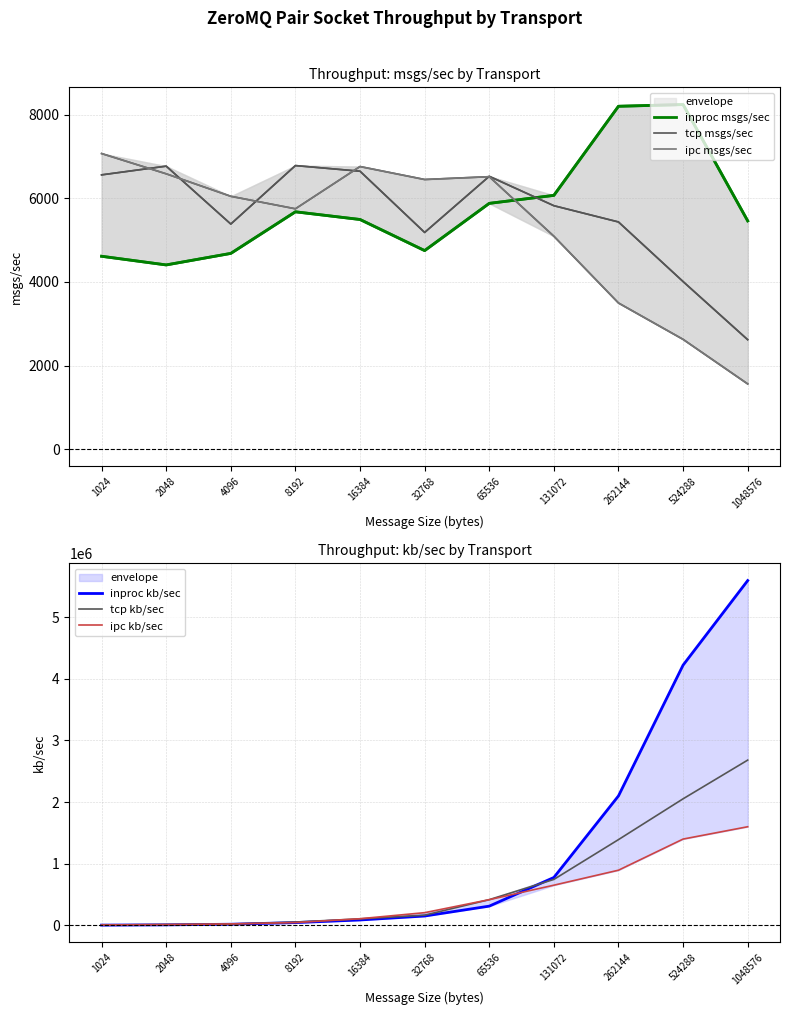

What is the value of the inproc kb/sec point at the 10th from the left?

4221000.0